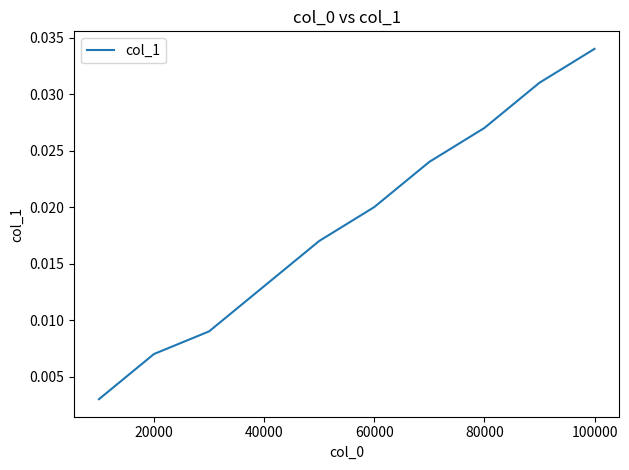

Between 40000 and 20000, which is larger?

40000